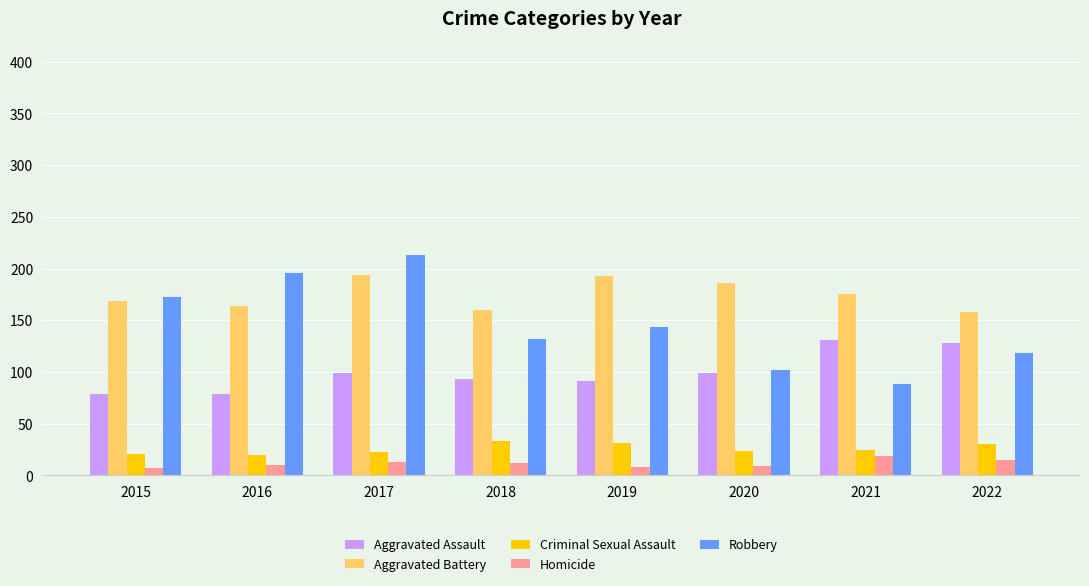

Are the bars horizontal?

No